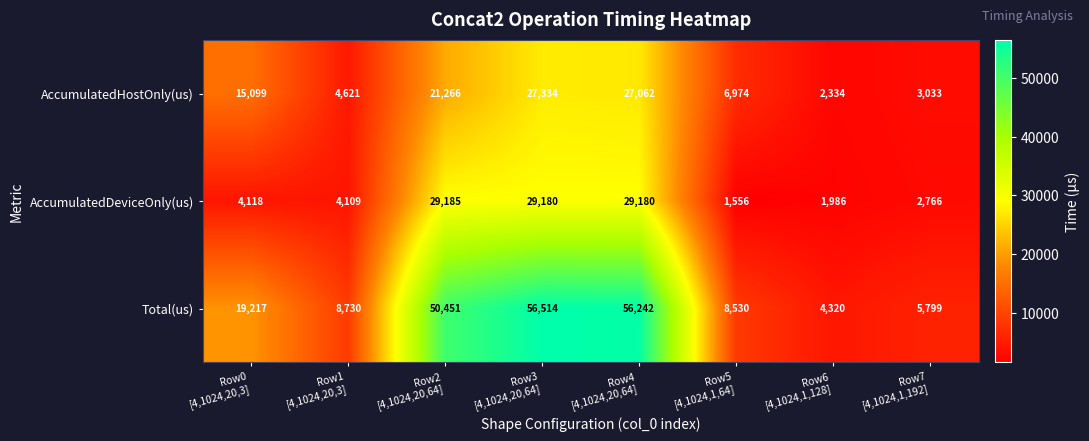

What is the difference between the maximum and minimum values in the AccumulatedHostOnly(us) series?

25000